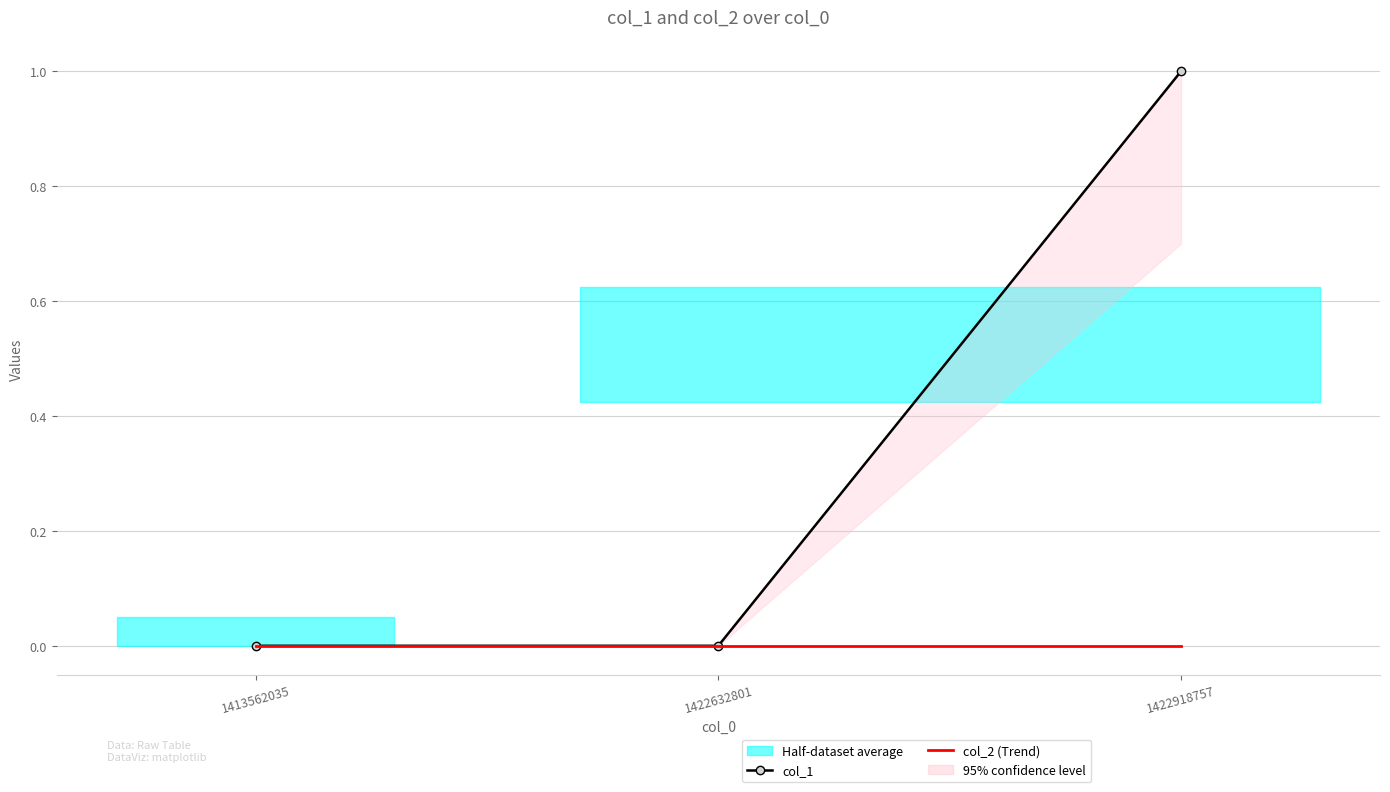

At which category is the sum across all series the highest?

1422918757